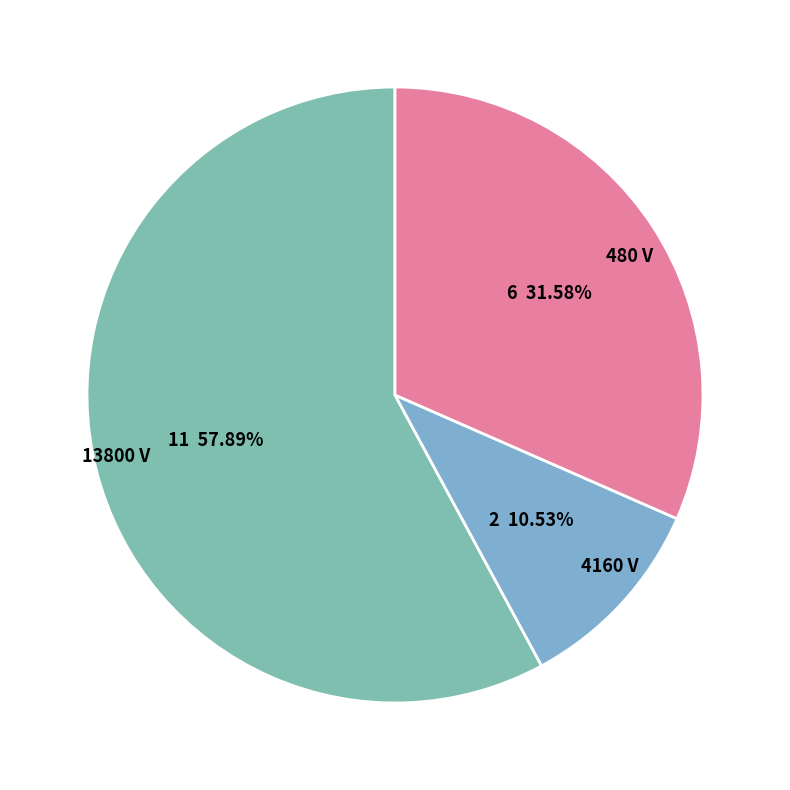

What is the majority slice?

13800 V